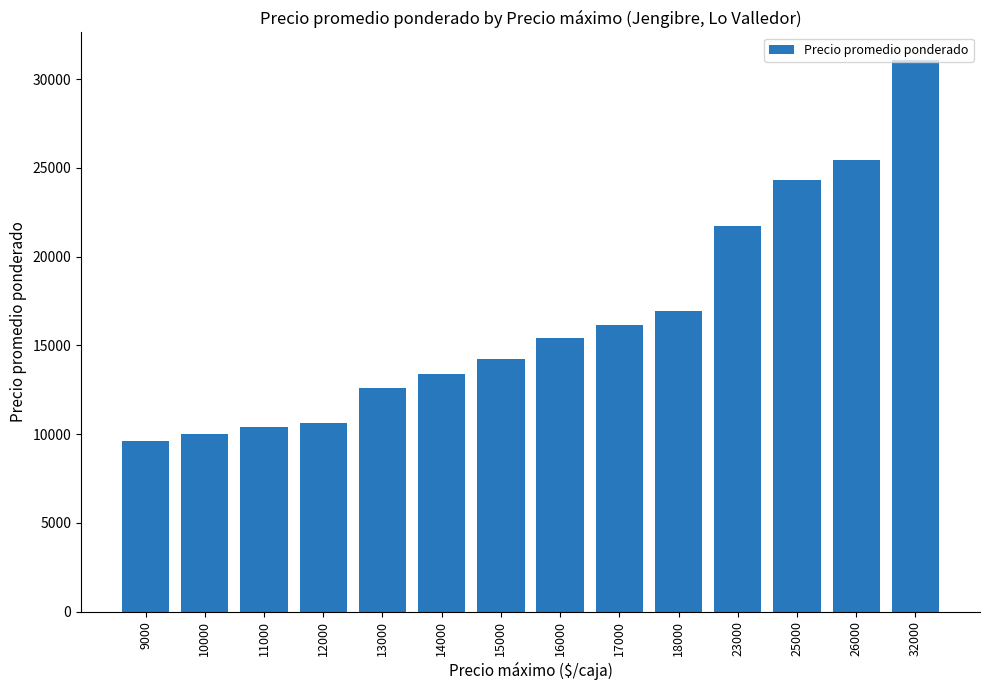

True or false: the data shows 6669 at 12000.

False